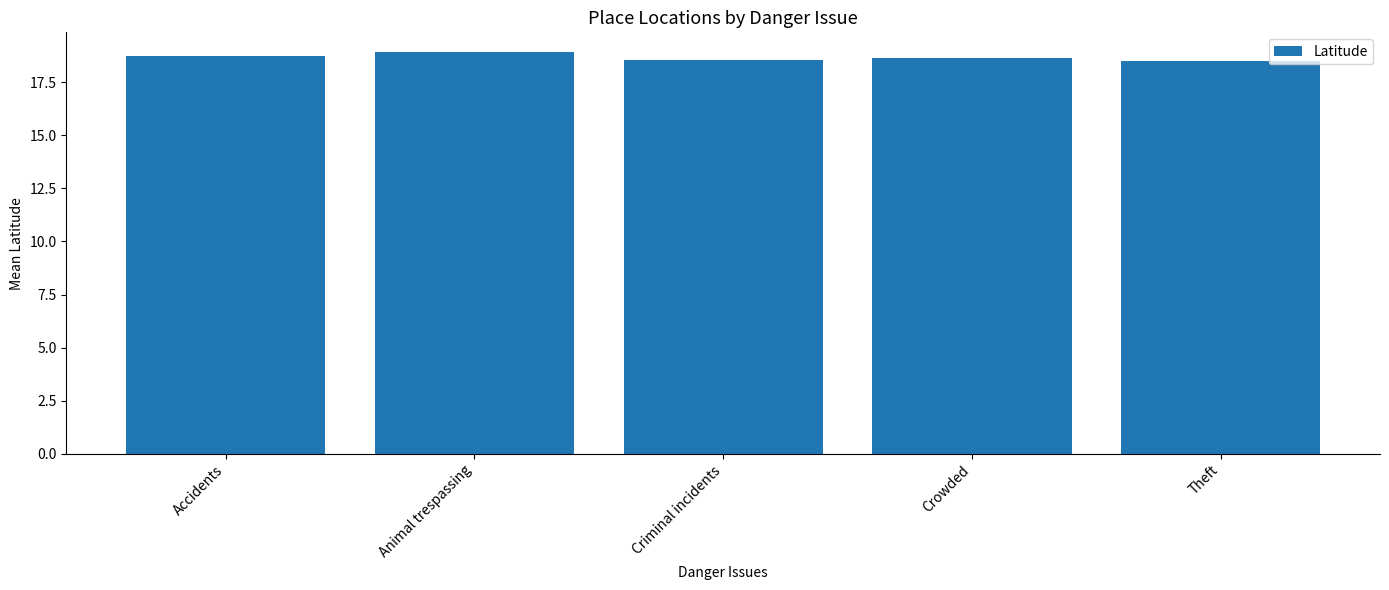

What is the average value?

18.7